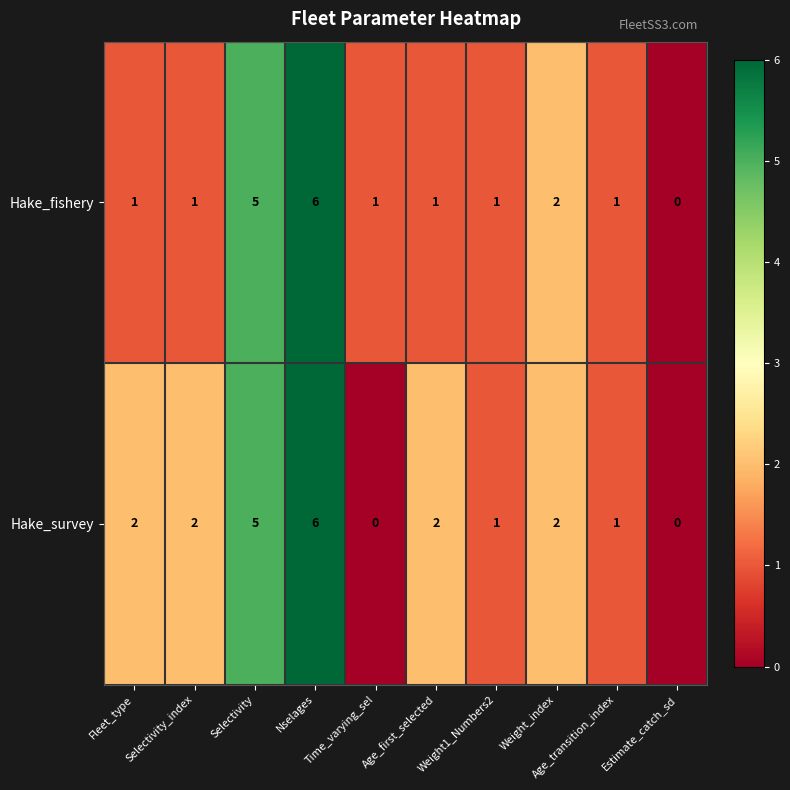

Which series has the largest total across all categories?

Hake_survey